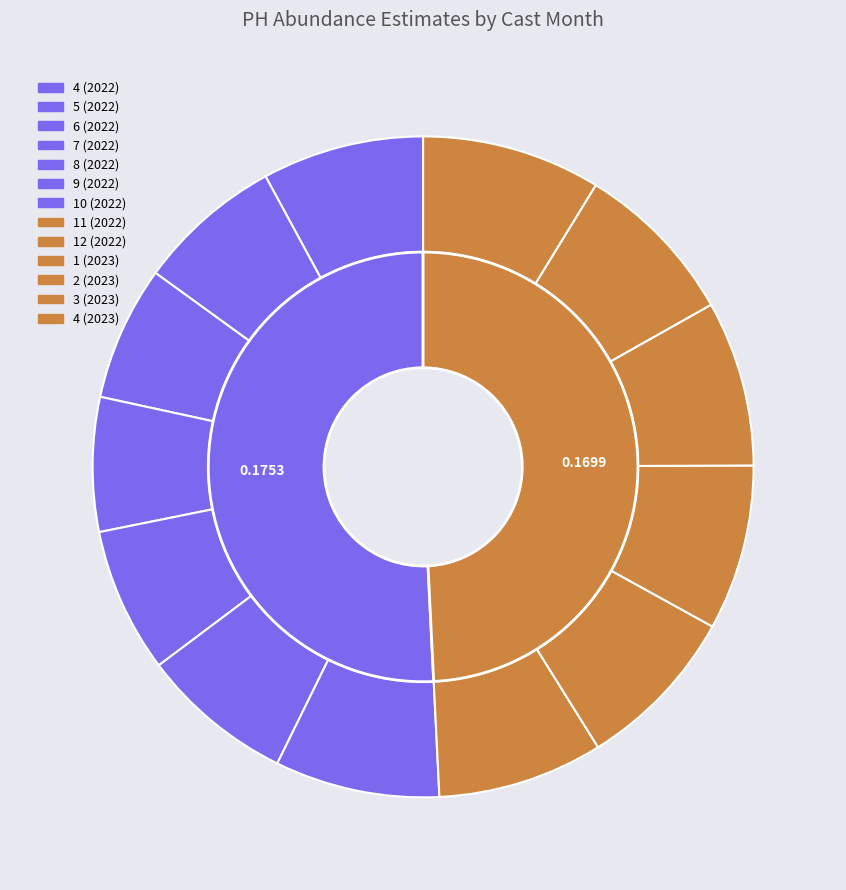

How many slices are in this pie chart?

13